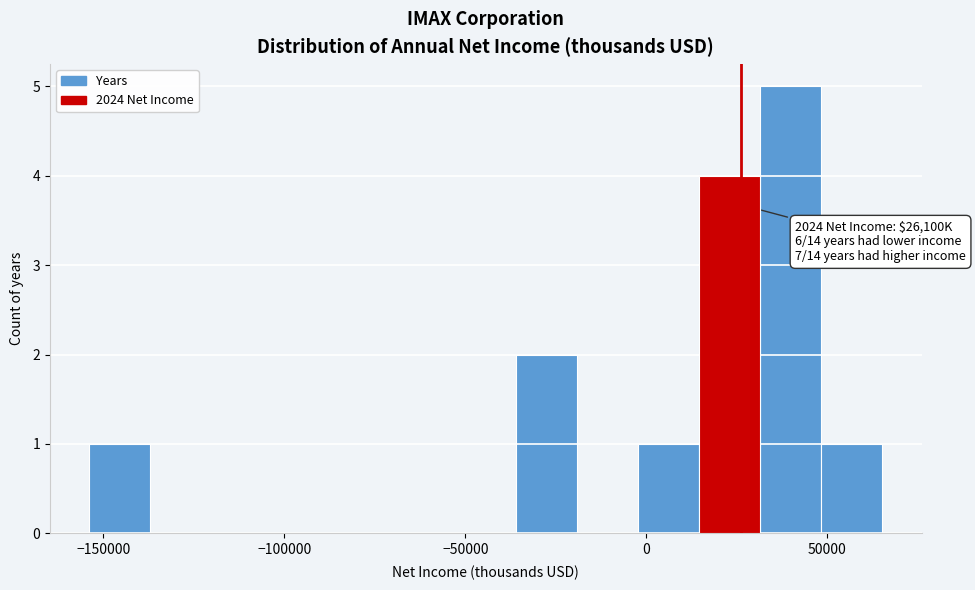

Read against the x-axis, roughly where is the centre of the tallest bar?

40000